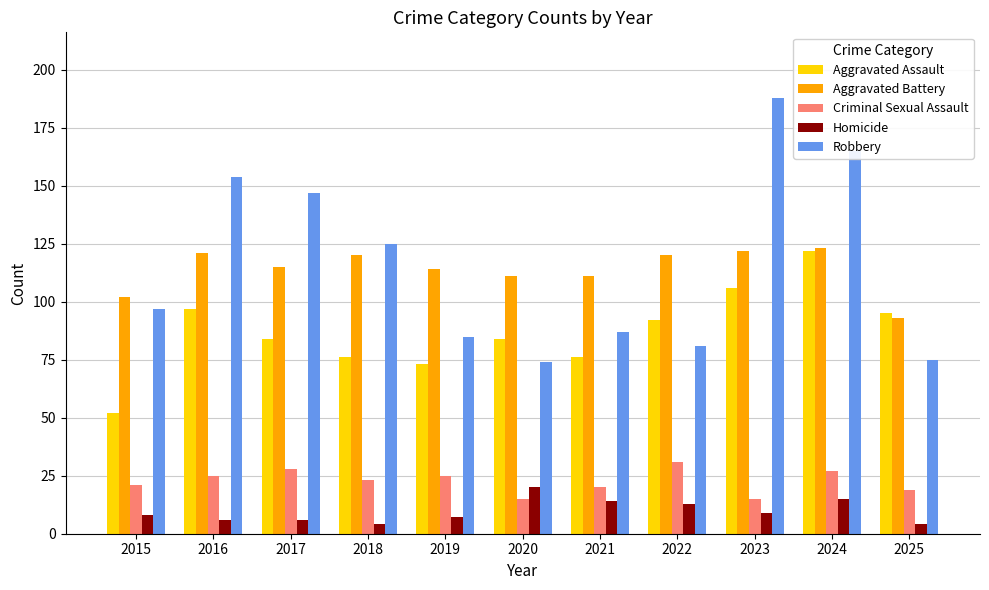

What is the difference between the maximum and minimum values in the Robbery series?

114